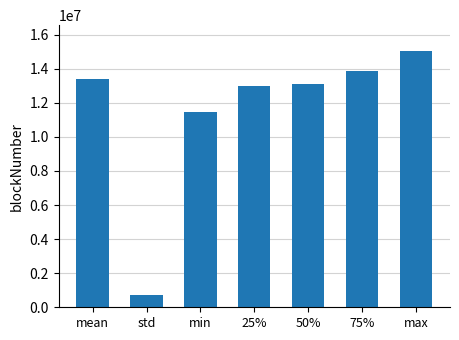

List the labels in order of value, largest first.

max, 75%, mean, 50%, 25%, min, std